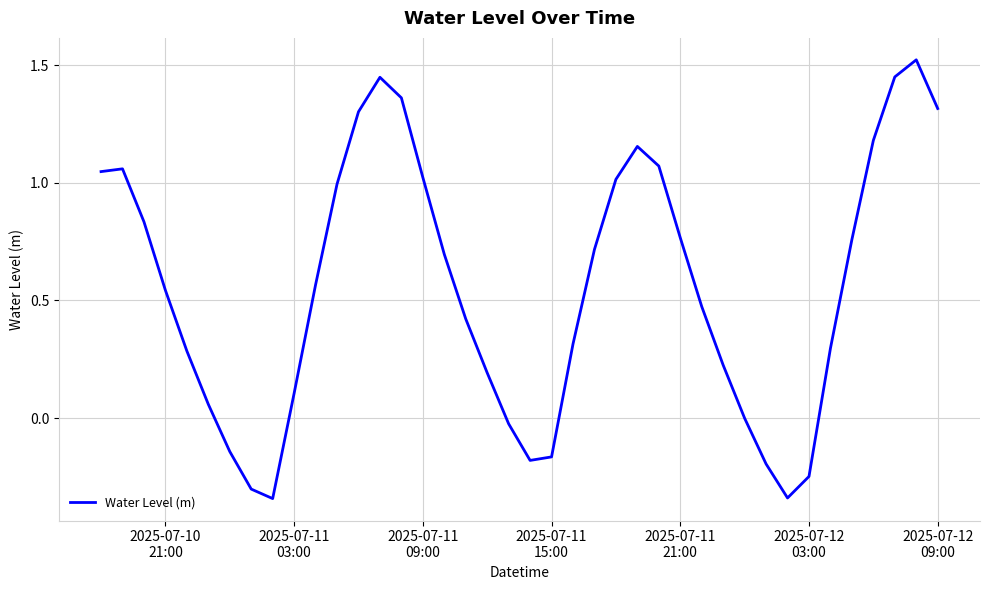

Count the number of data series in this chart.

1